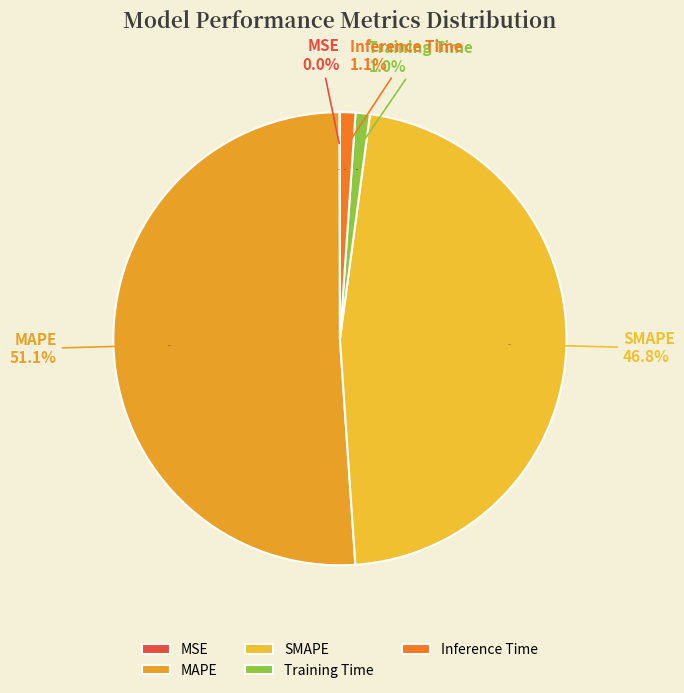

To the nearest percent, what portion does SMAPE represent?

47%